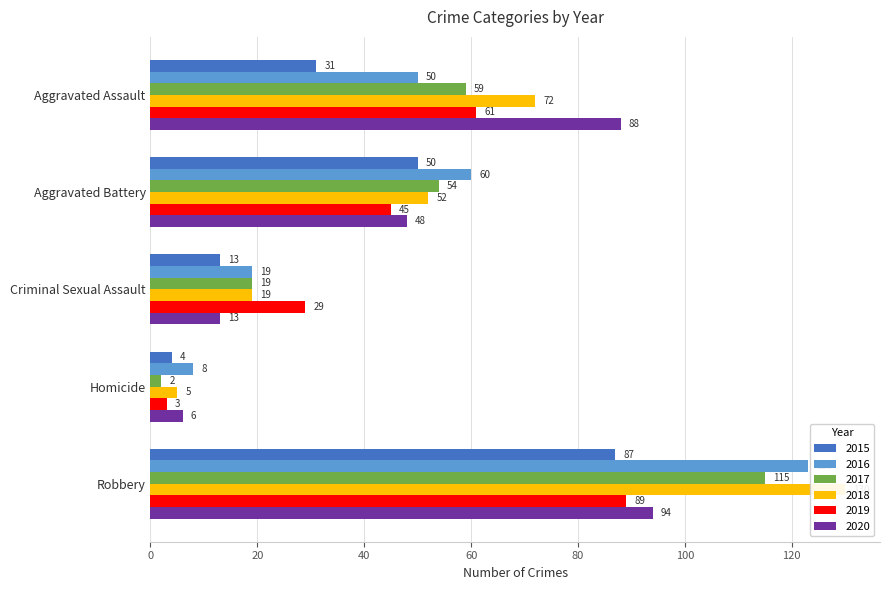

At how many categories does at least one series exceed 86?

2